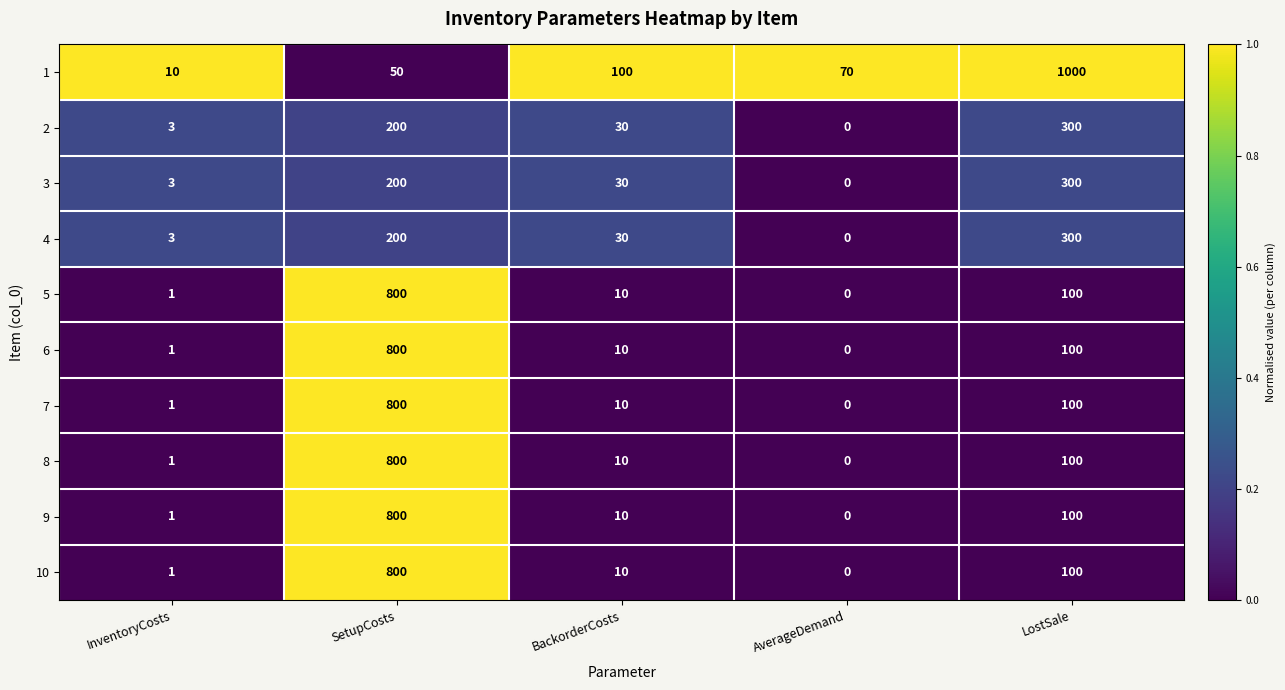

What is the average value of the 1 series?

246